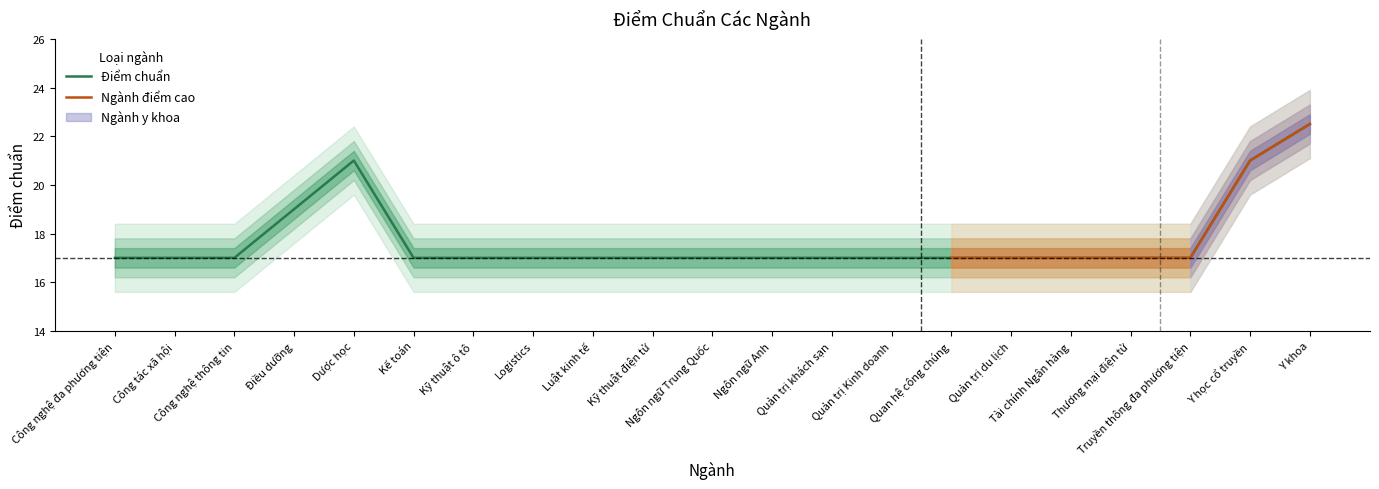

What is the minimum value shown in the chart?

17.0